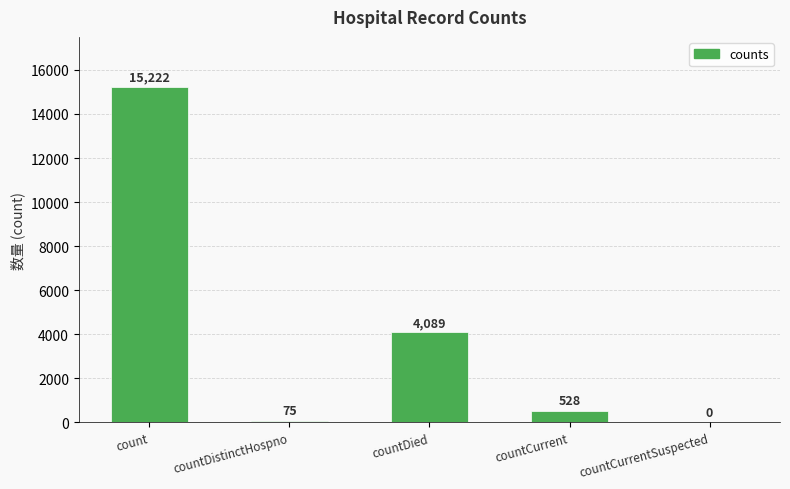

What is the change in value from countDied to countCurrent?

-3561